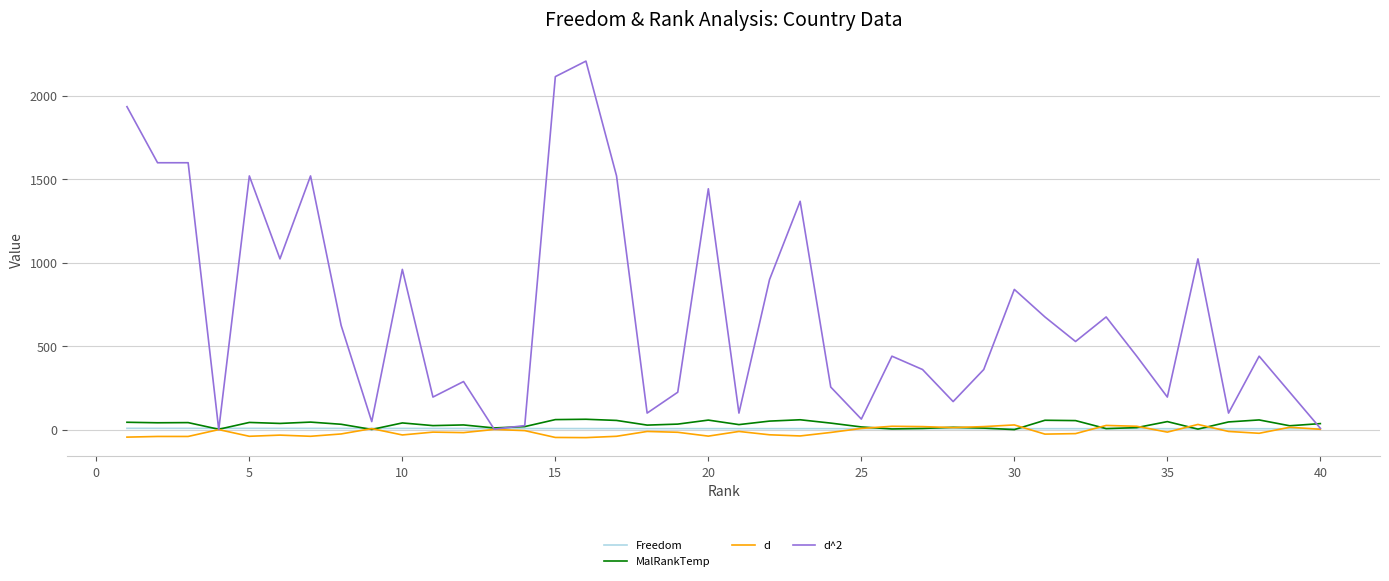

What are all the series names shown in the legend?

Freedom, MalRankTemp, d, d^2